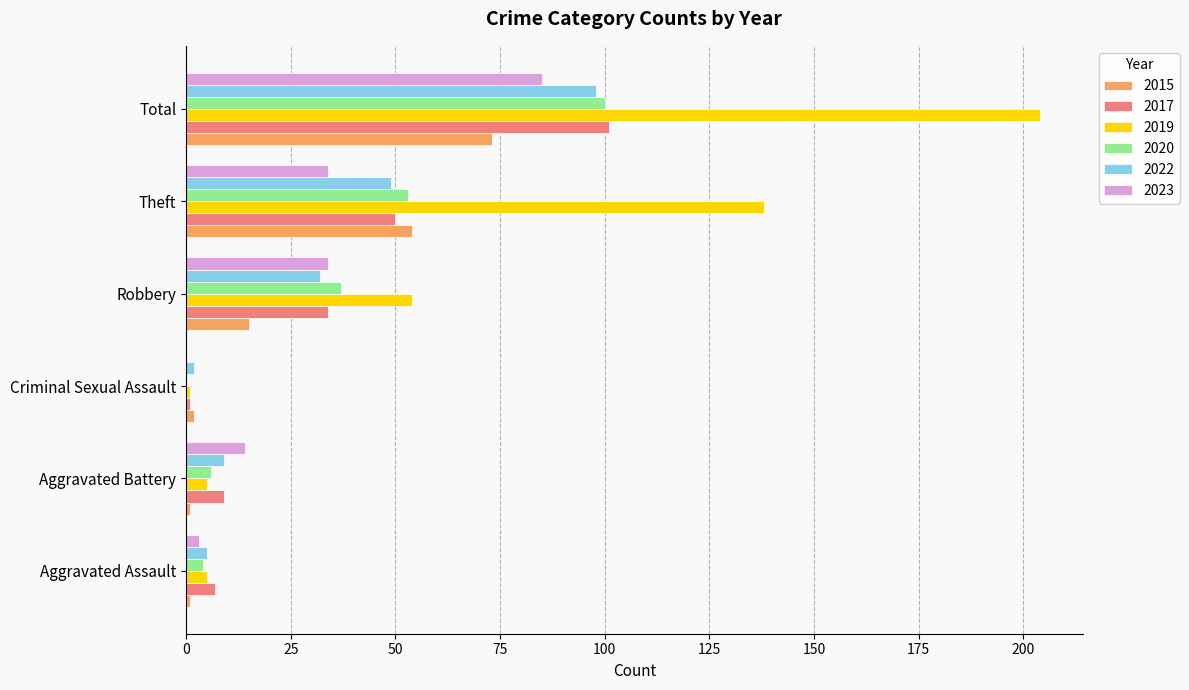

What value does the 2015 series have at Theft?

54